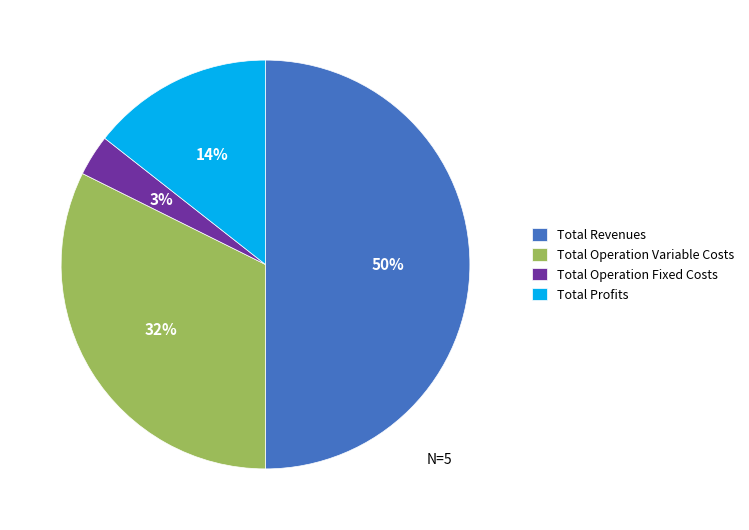

Does Total Operation Variable Costs account for over 50% of the chart?

No